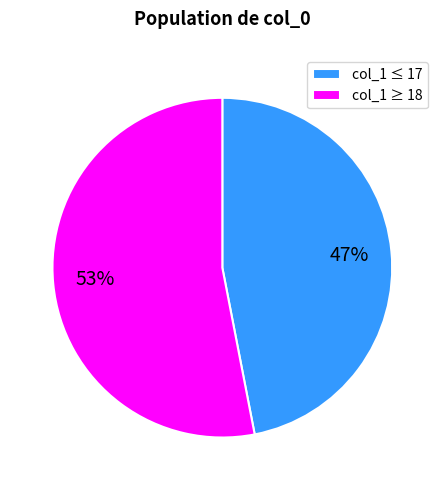

Do col_1 ≥ 18 and col_1 ≤ 17 together represent more than half of the pie?

Yes